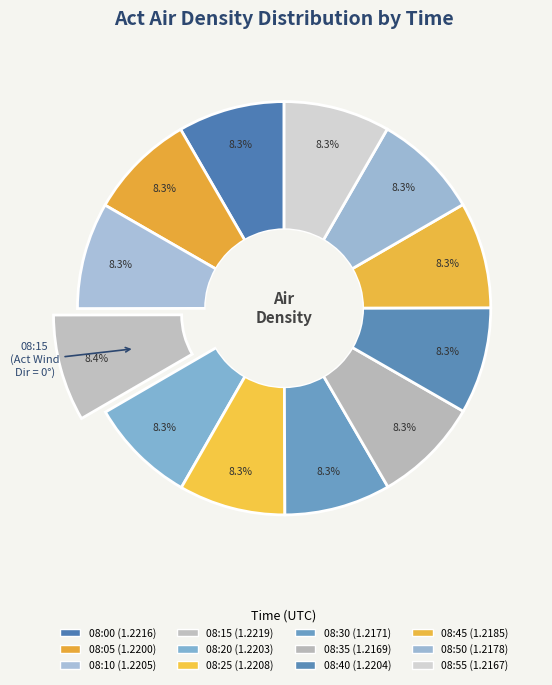

Does 08:40 represent more than half of the total?

No